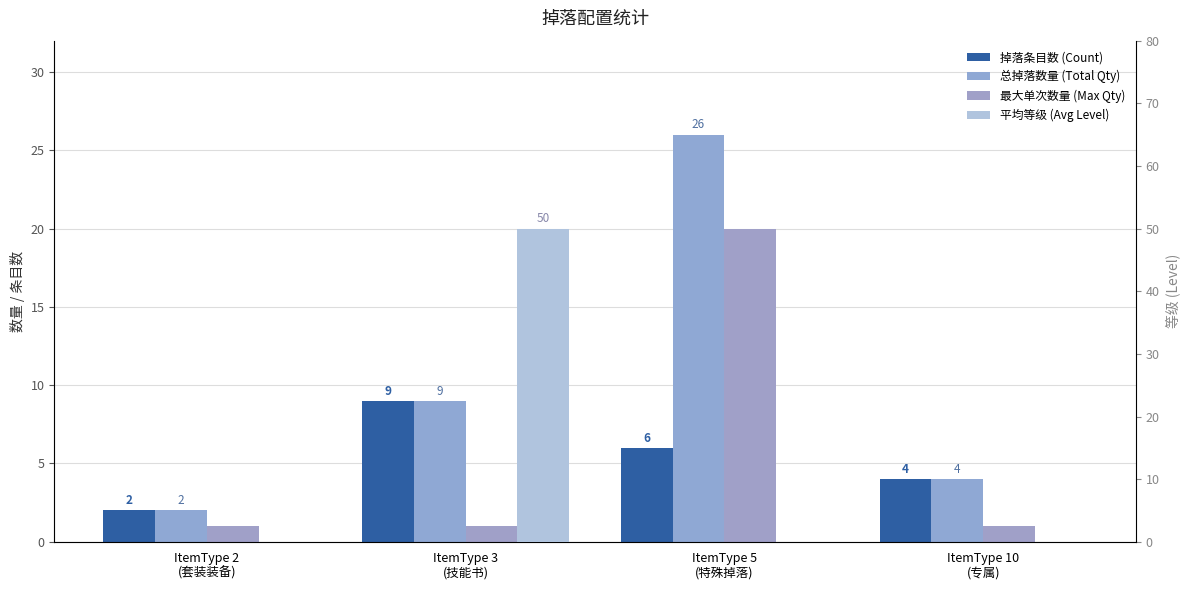

True or false: 最大单次数量 (Max Qty) has a value of 1 at ItemType 10
(专属).

True